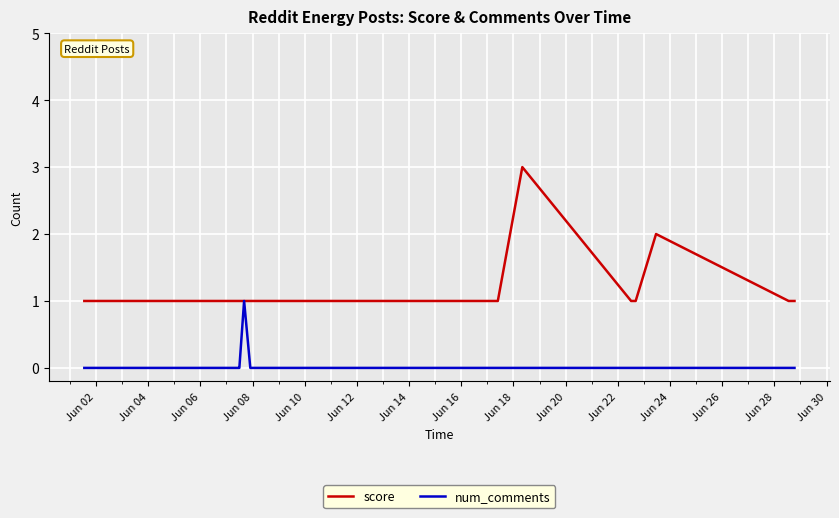

List the series in order of their overall mean, highest first.

score, num_comments